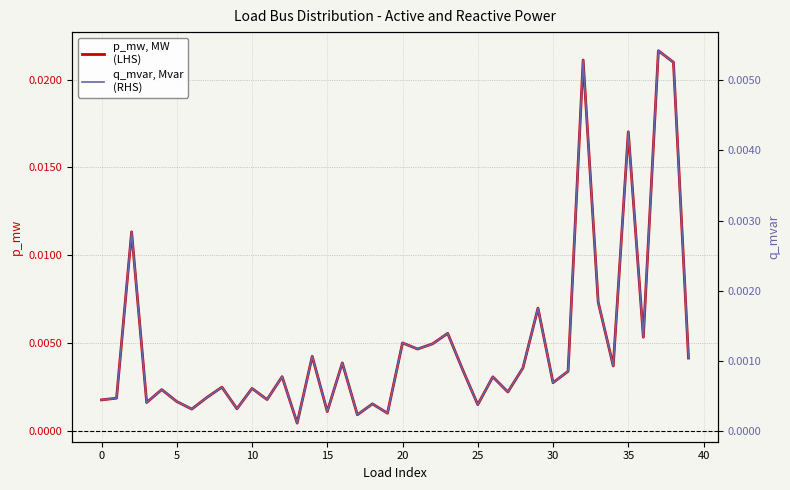

What are all the series names shown in the legend?

p_mw, MW
(LHS), q_mvar, Mvar
(RHS)